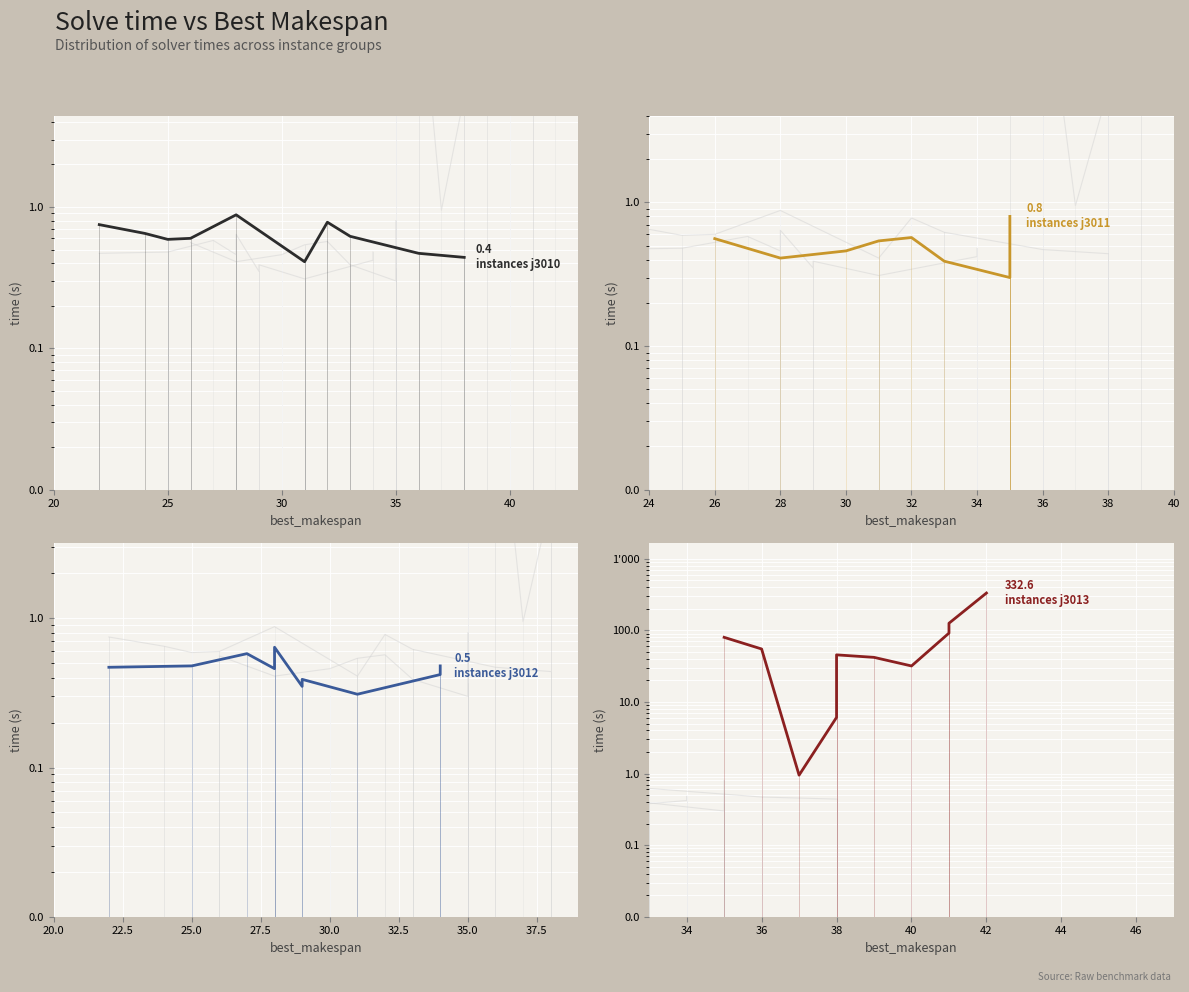

What is the total value across all series at 20?

81.8